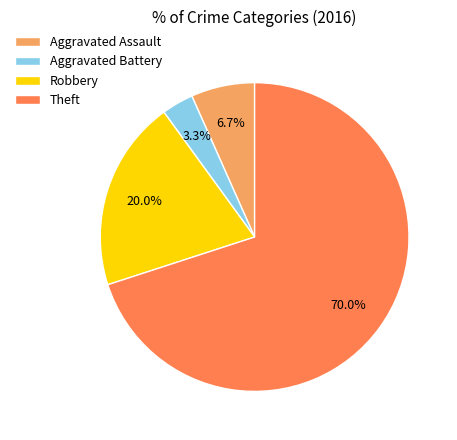

Rank the categories by value from highest to lowest.

Theft, Robbery, Aggravated Assault, Aggravated Battery